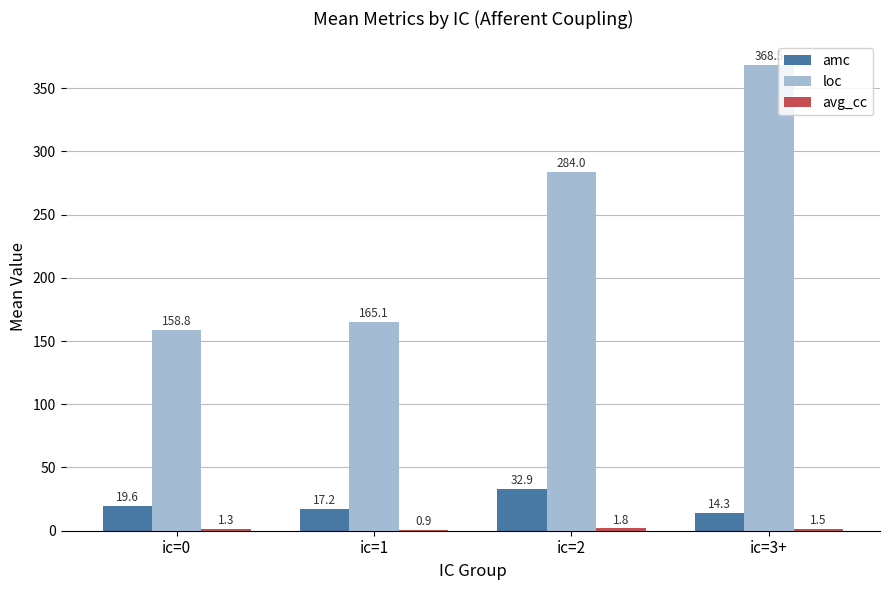

How many groups of bars are there?

4